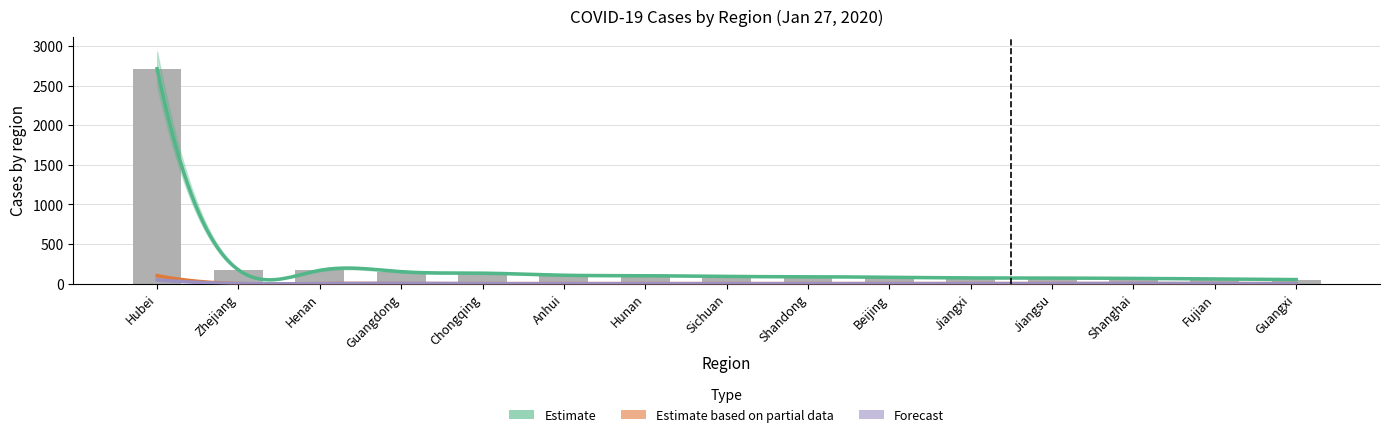

Is it true that Confirmed equals 52 at Shandong?

False